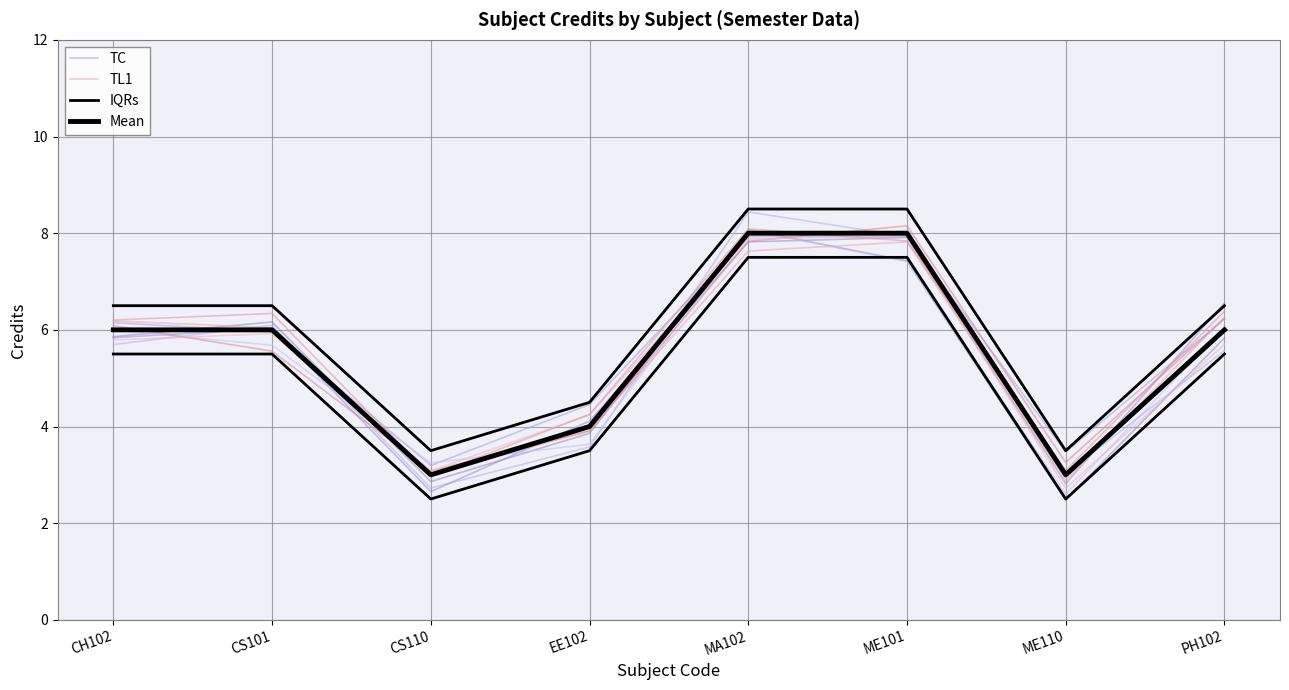

What is the difference between the maximum and minimum values in the TL1 series?

4.9